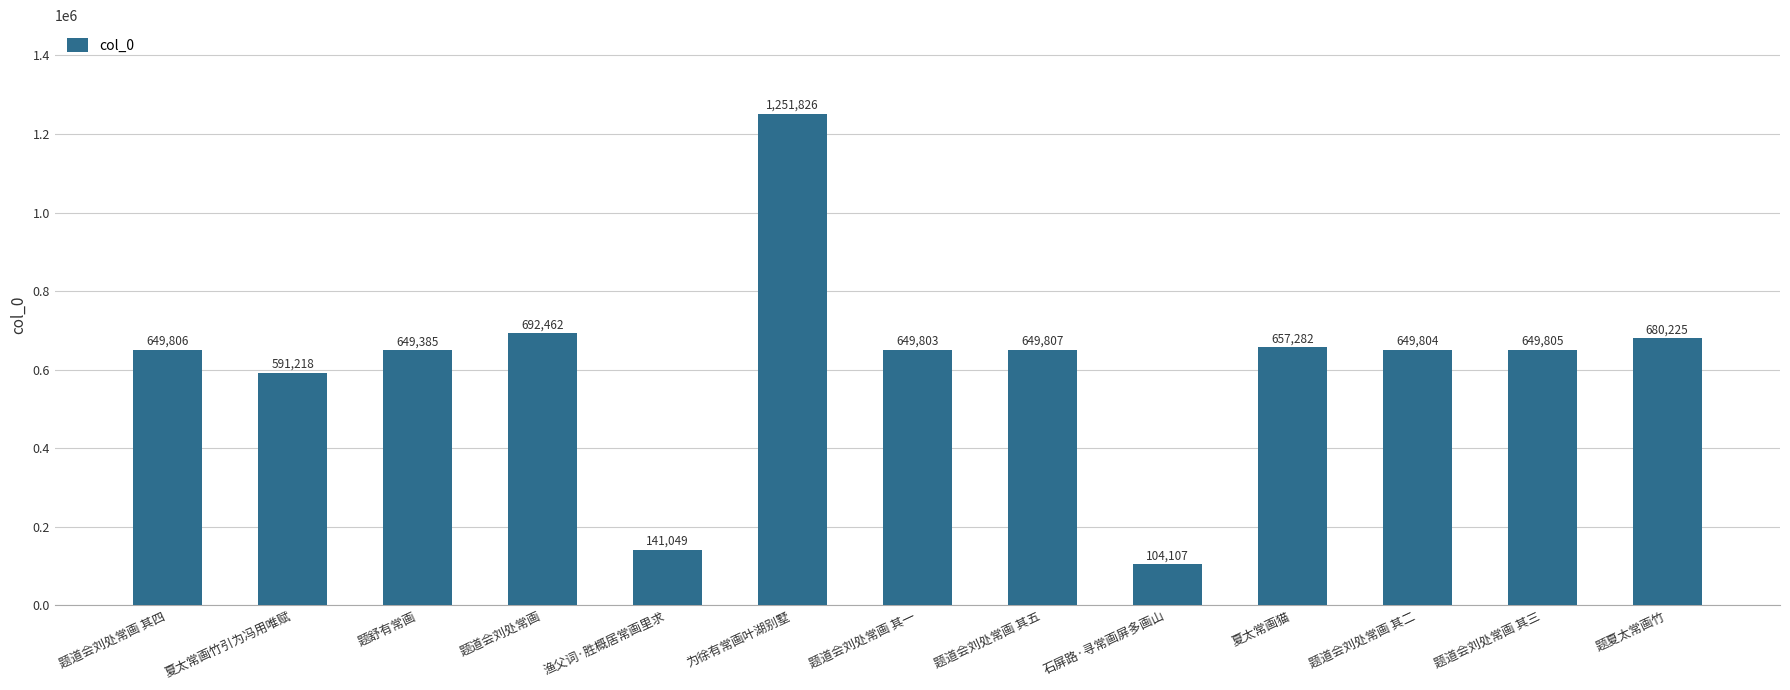

True or false: the data shows 649807 at 题道会刘处常画 其五.

True